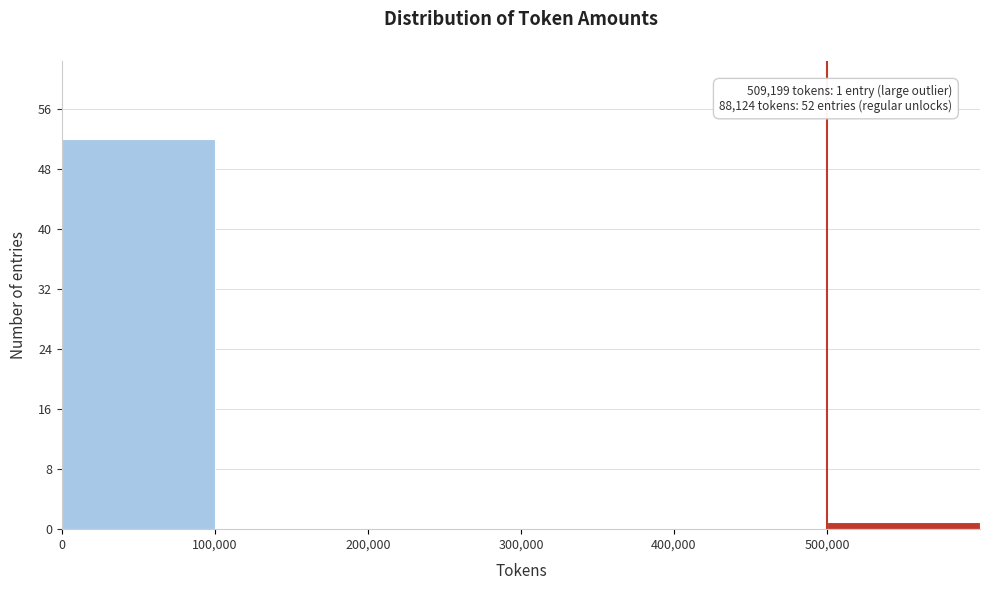

Over which range of the x-axis is the bar tallest?

0 to 100000